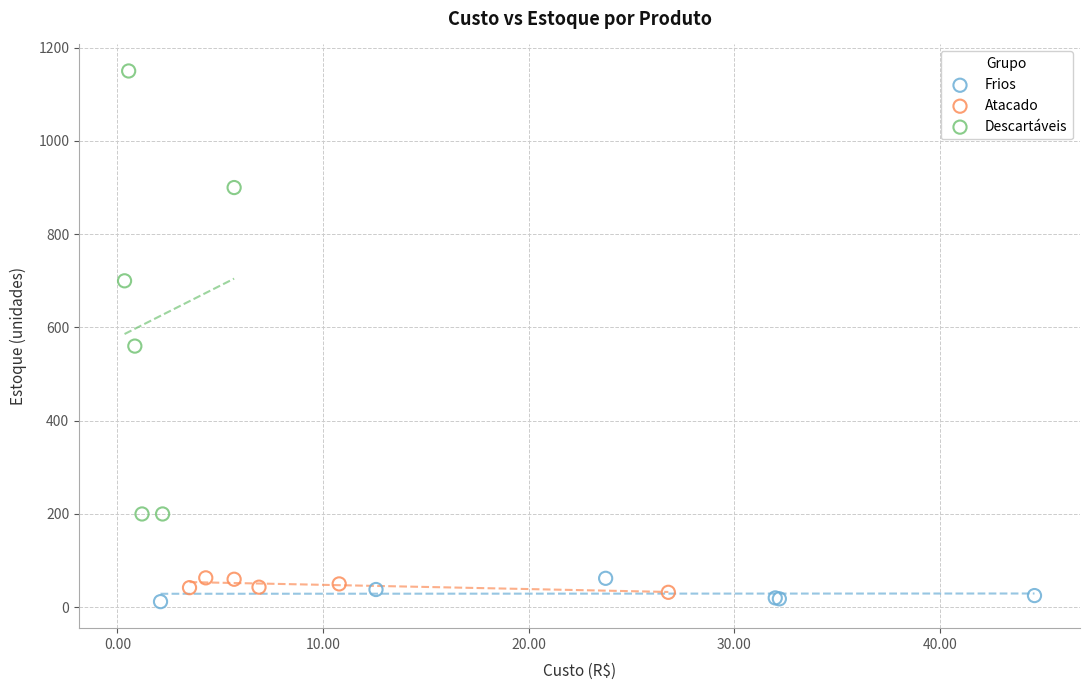

Which series has the largest Y range (max minus min)?

Descartáveis